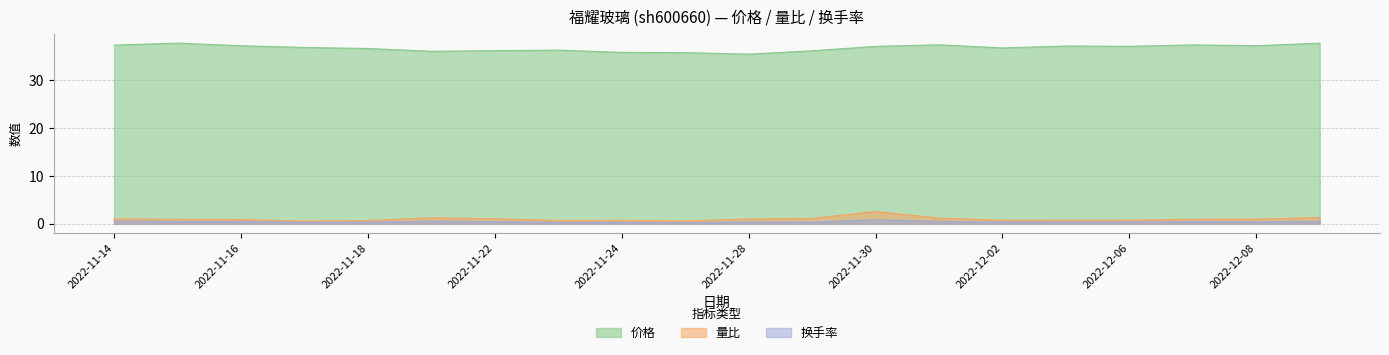

Rank the series by their maximum value, from lowest to highest.

换手率, 量比, 价格